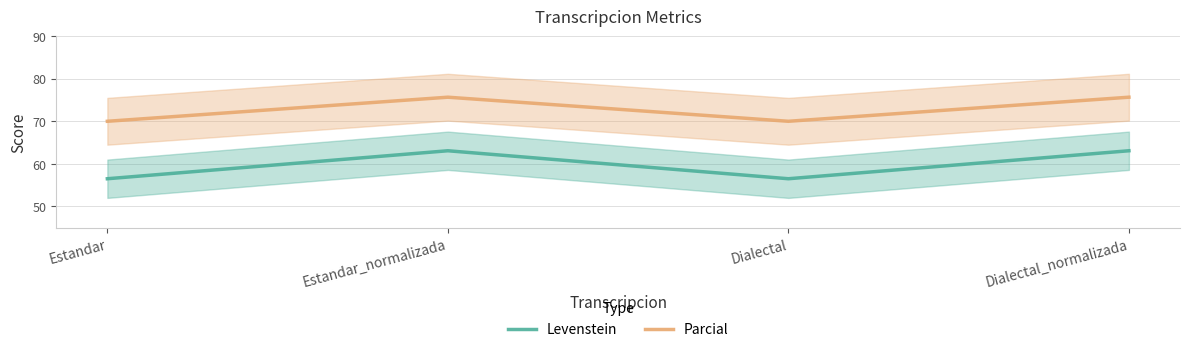

What is the total value across all series at Dialectal_normalizada?

138.7